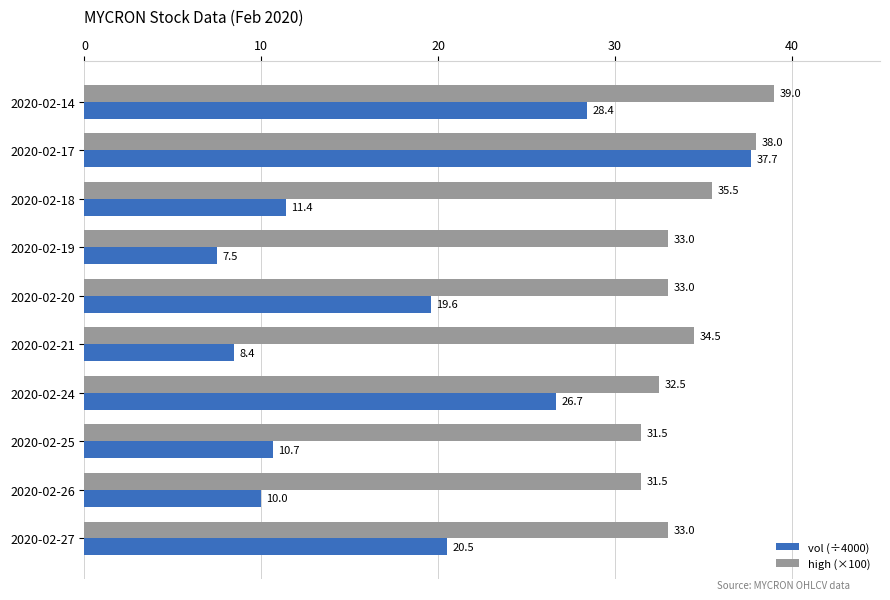

What is the highest value of the vol (÷4000) series?

37.7